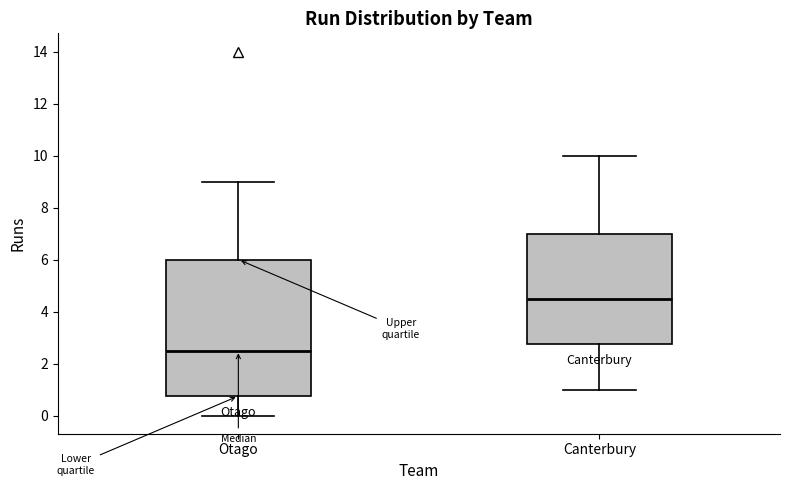

Reading left to right, read every box against the y-axis: the position of its median line, the range the box covers, and the ends of its whiskers. The values are not printed on the chart, so give them approximately, as read against the axis.

Otago: median 2.6, box 0.8 to 6.0, whiskers 0.0 to 9.0
Canterbury: median 4.6, box 2.8 to 7.0, whiskers 1.0 to 10.0